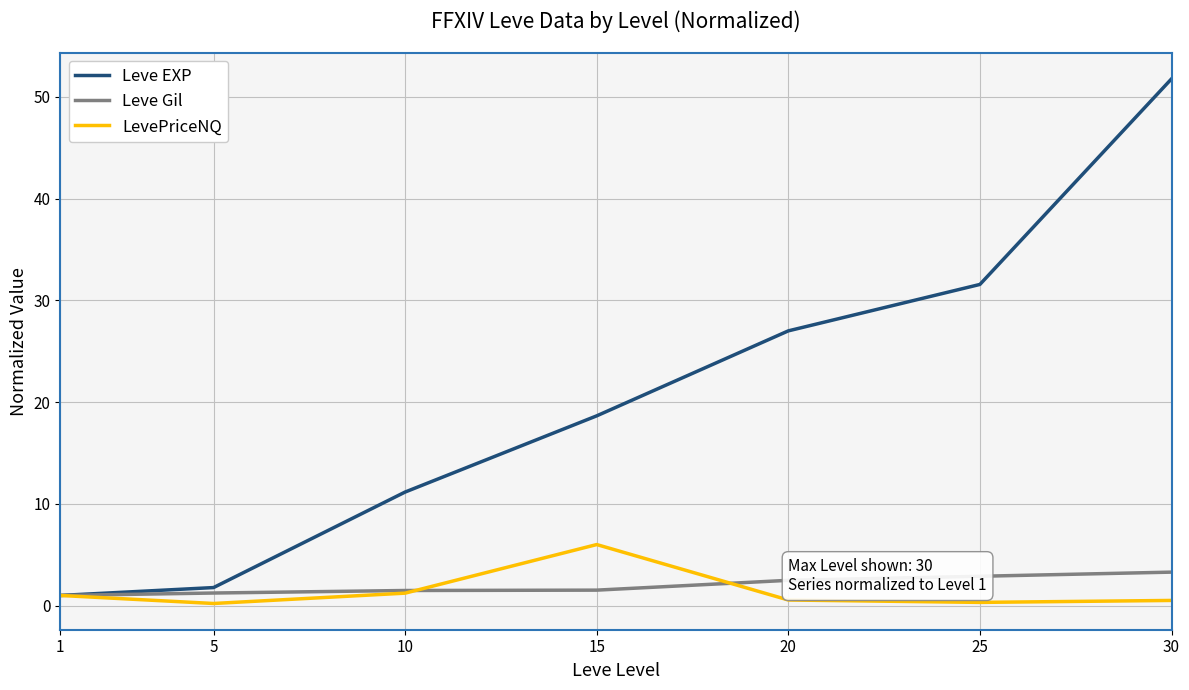

What value does the LevePriceNQ series have at 5?

0.2